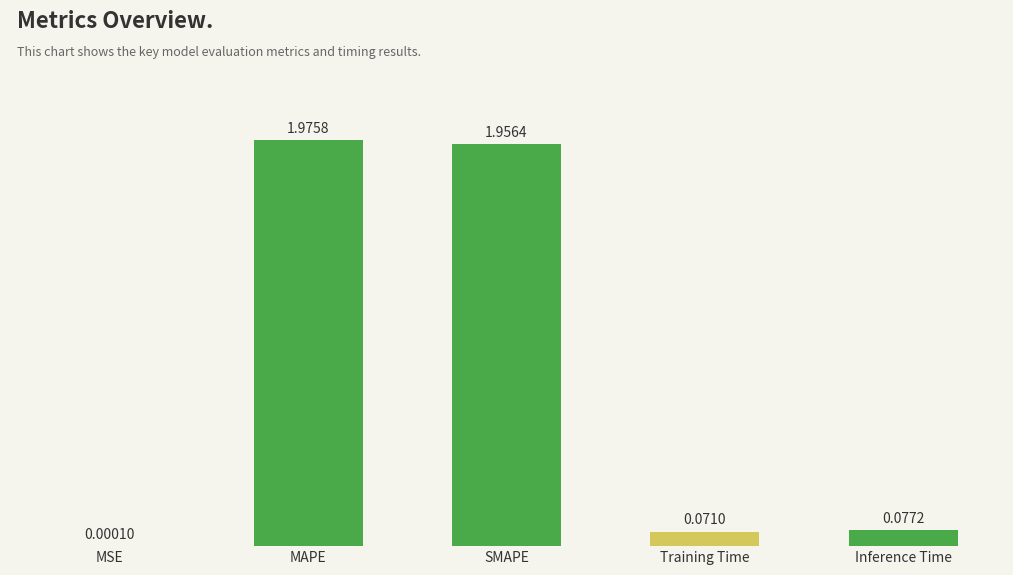

What is the sum of all values?

4.1